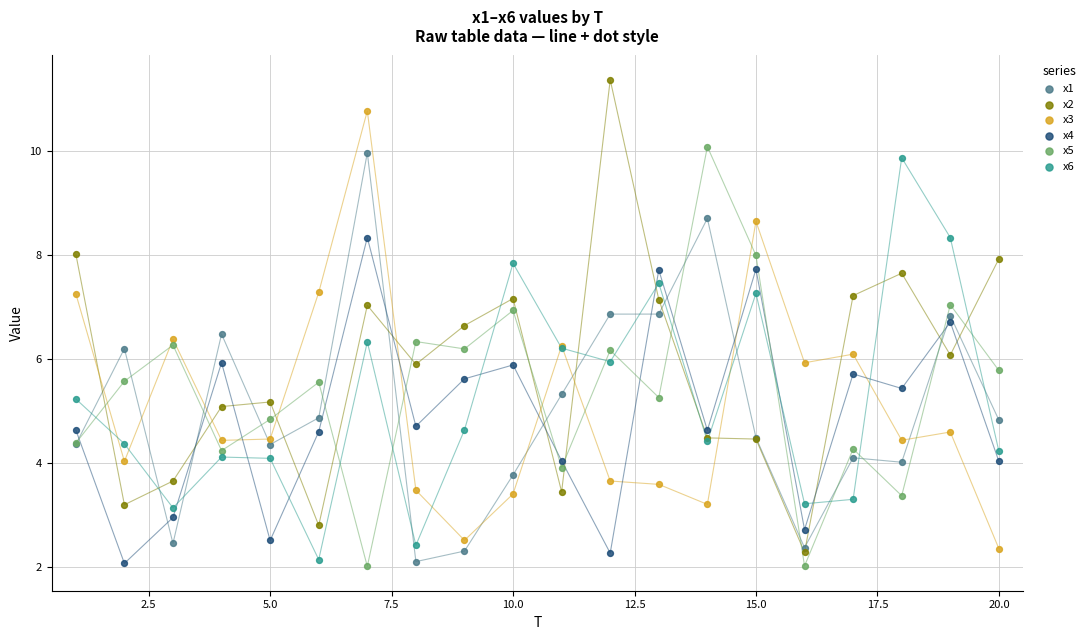

Which series contains the lowest Y value?

x5